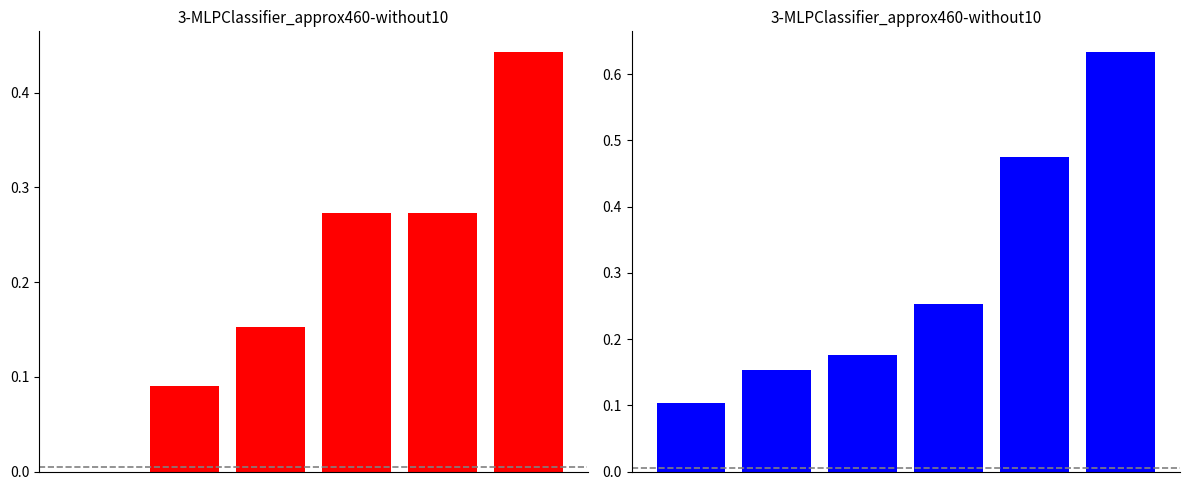

At how many categories does at least one series exceed 0?

6